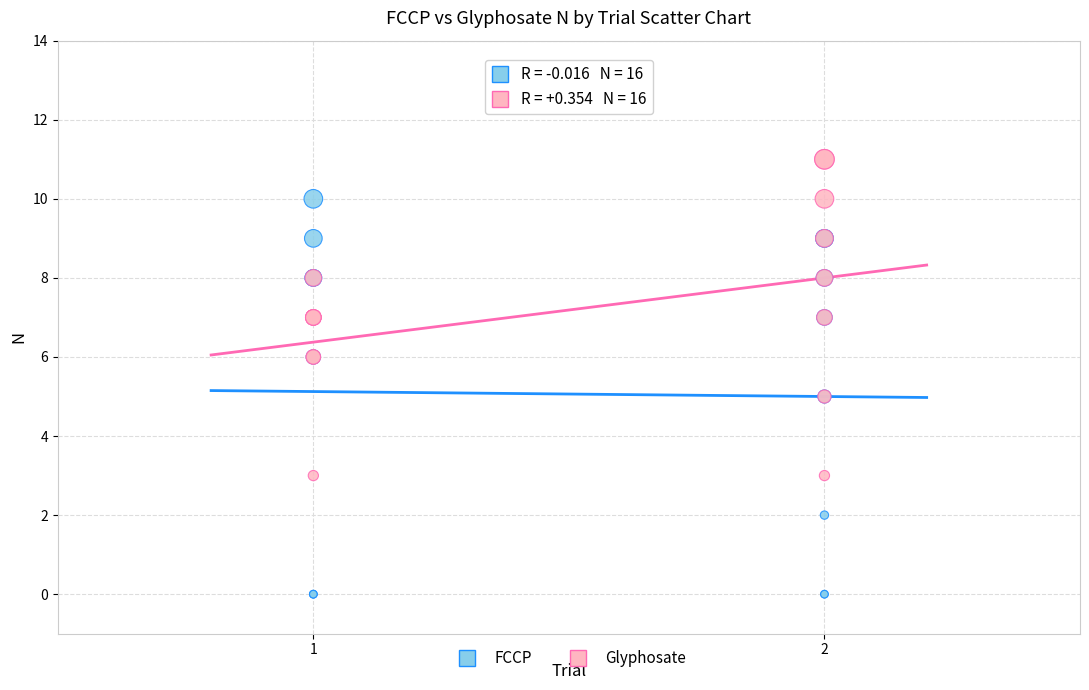

Which series has the widest spread of Y values?

FCCP